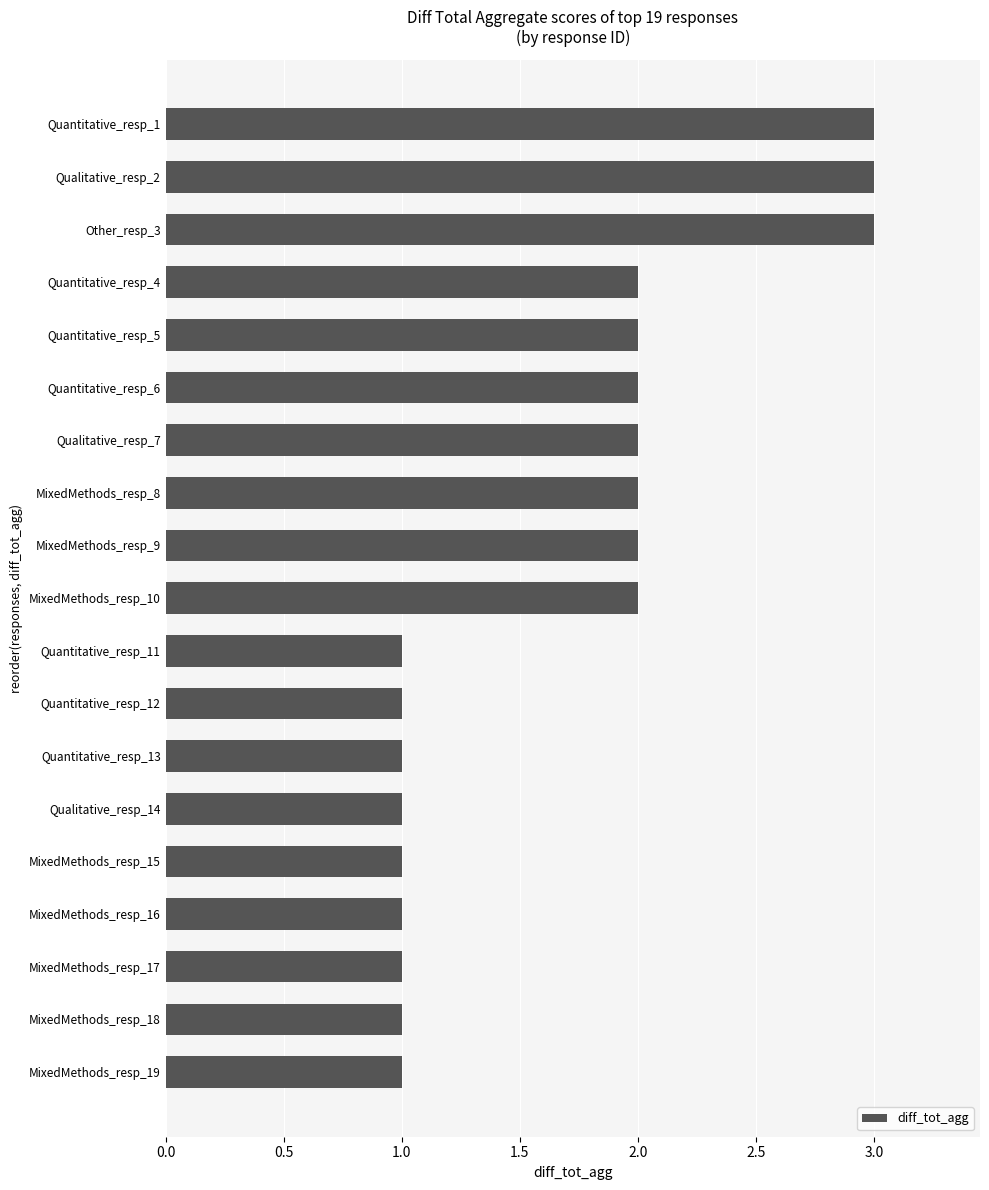

Reading bottom to top, extract all data points from this chart.

MixedMethods_resp_19=1	MixedMethods_resp_18=1	MixedMethods_resp_17=1	MixedMethods_resp_16=1	MixedMethods_resp_15=1	Qualitative_resp_14=1	Quantitative_resp_13=1	Quantitative_resp_12=1	Quantitative_resp_11=1	MixedMethods_resp_10=2	MixedMethods_resp_9=2	MixedMethods_resp_8=2	Qualitative_resp_7=2	Quantitative_resp_6=2	Quantitative_resp_5=2	Quantitative_resp_4=2	Other_resp_3=3	Qualitative_resp_2=3	Quantitative_resp_1=3